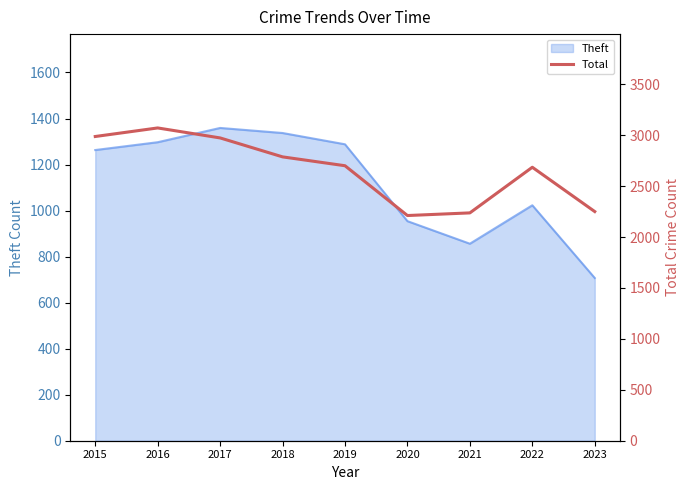

What value does the data have at 2020, to the nearest 10?

2210